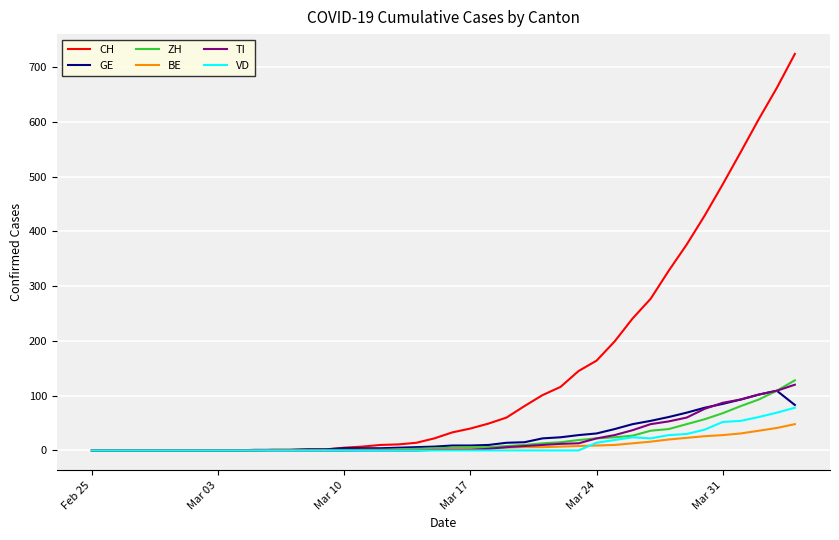

Which series has the widest spread of values?

CH